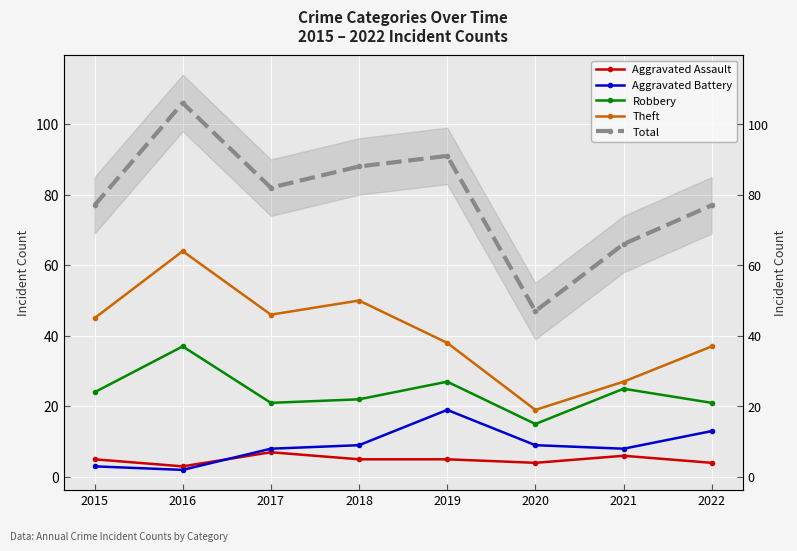

The value of Aggravated Battery at 2022 is 13. True or false?

True